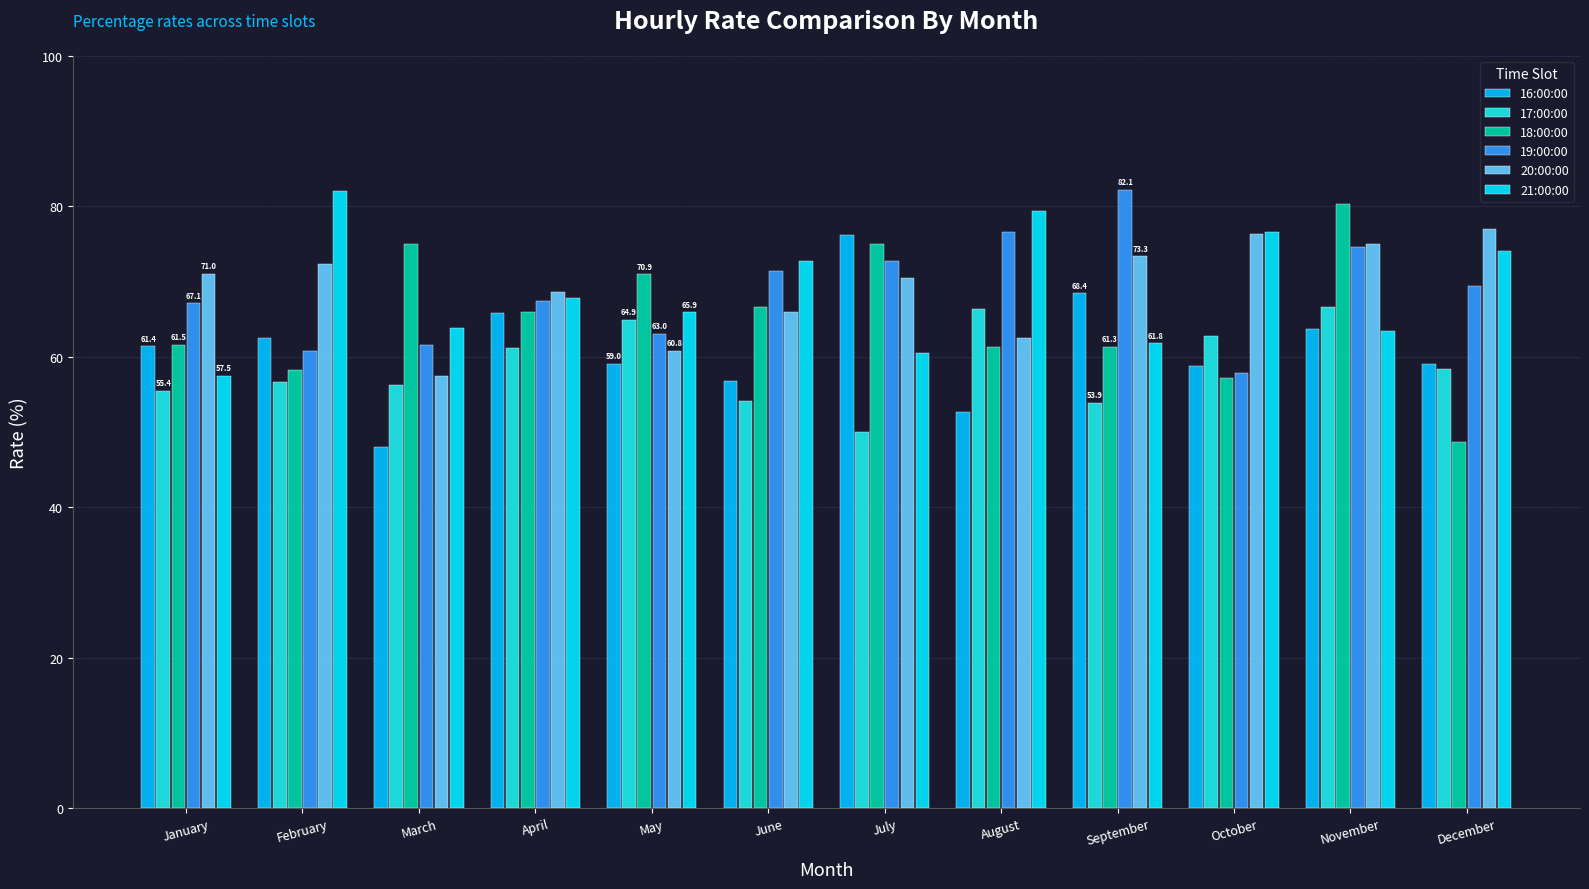

Count the number of data series in this chart.

6